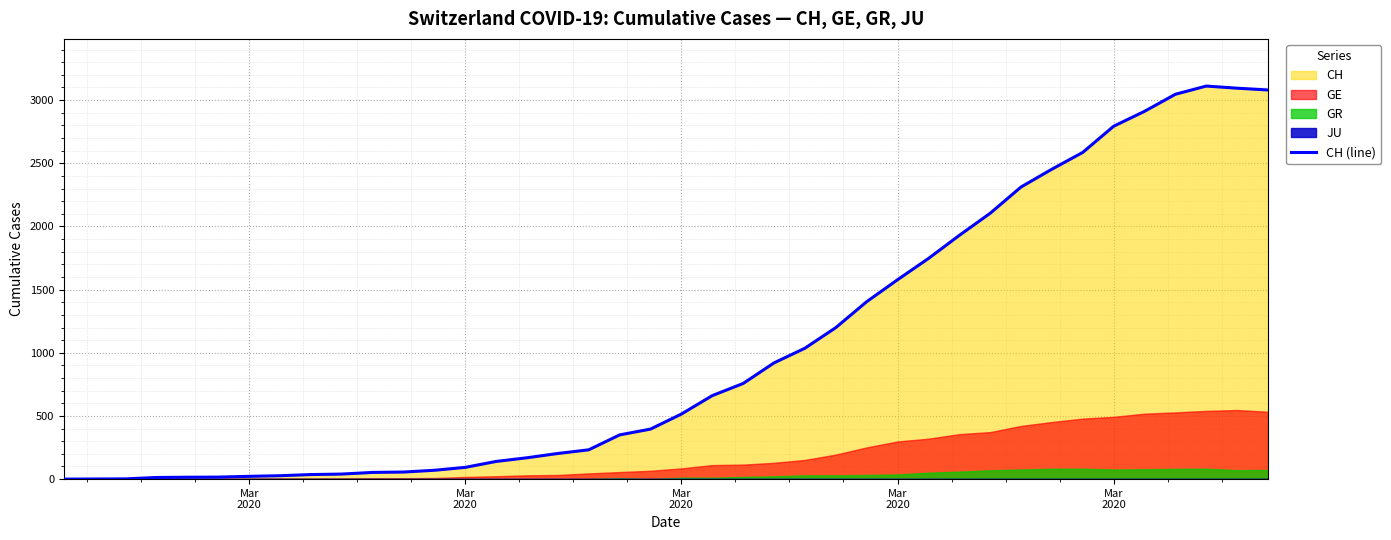

The value at 9 is 57. True or false?

False